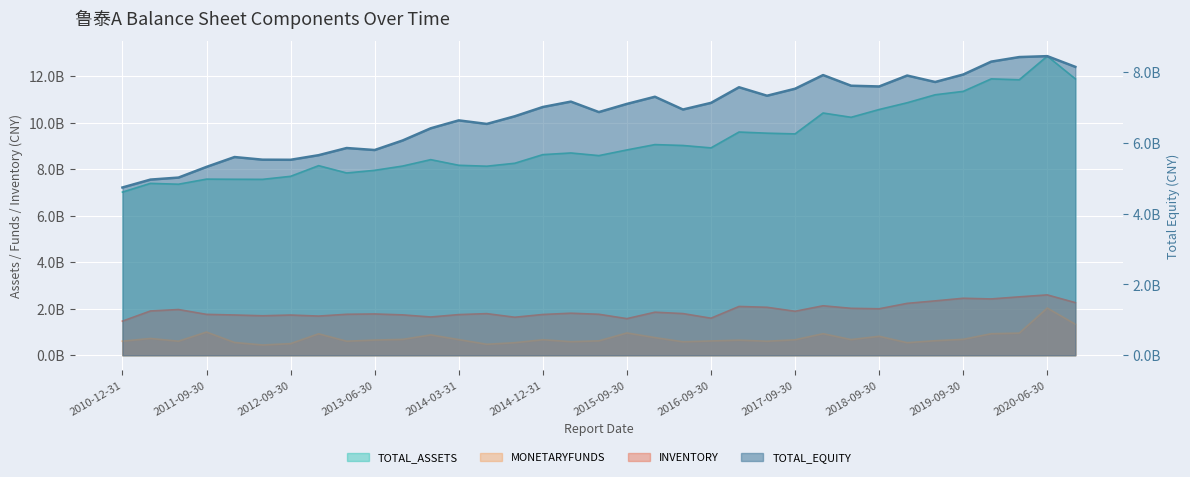

What is the sum of the INVENTORY values at 2015-03-31 and 2017-09-30?

3697803170.1